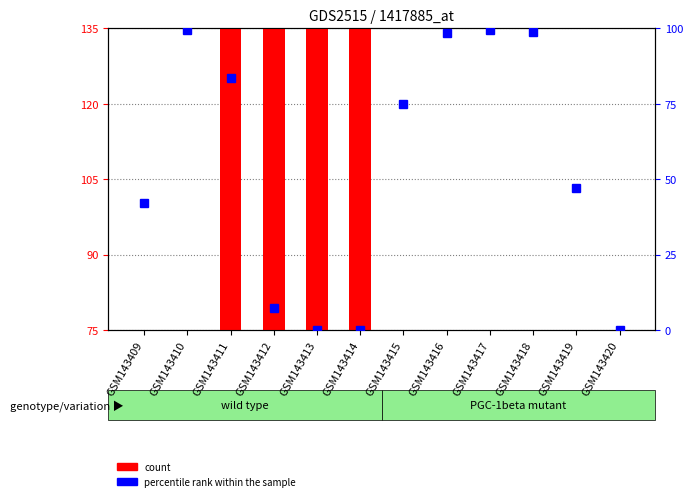

What is the total value across all series at GSM143419?

47.1